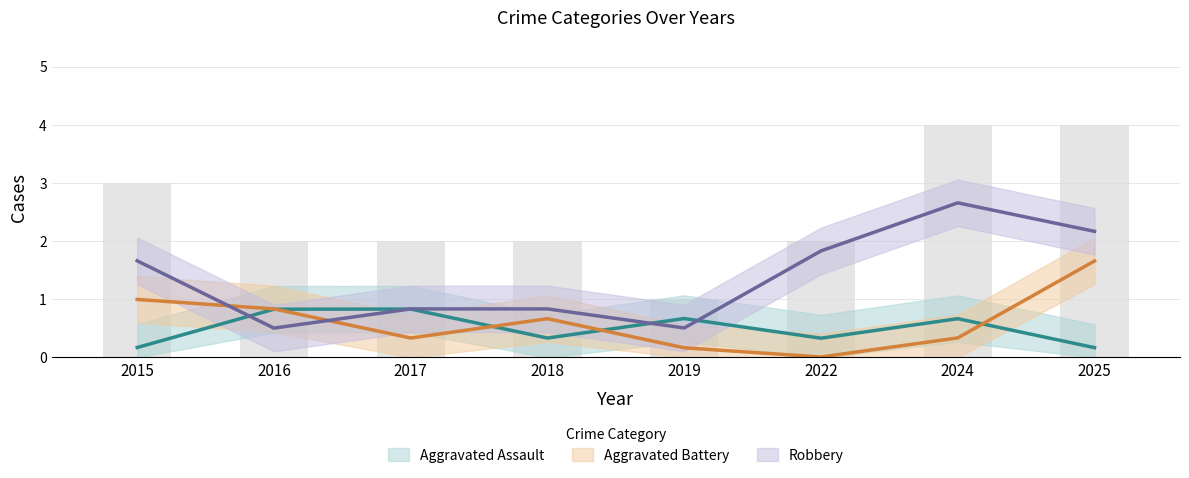

How many series are shown in this chart?

3